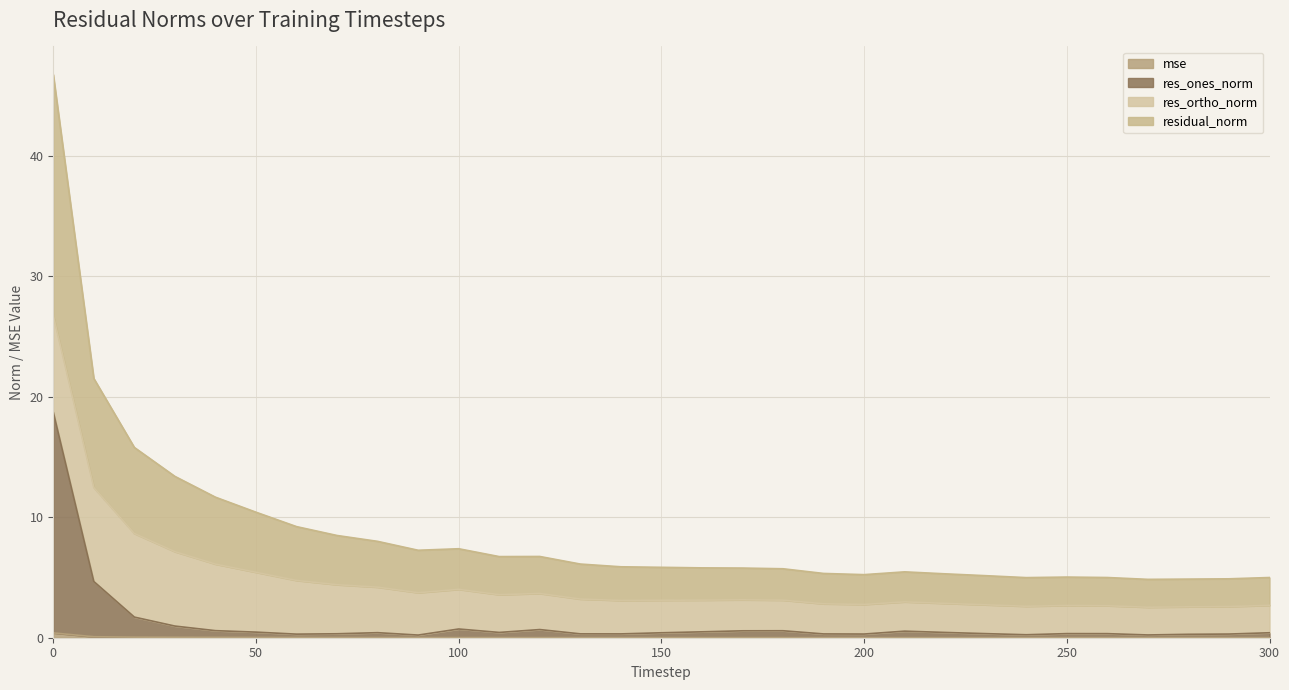

At which label does residual_norm reach its minimum?

270